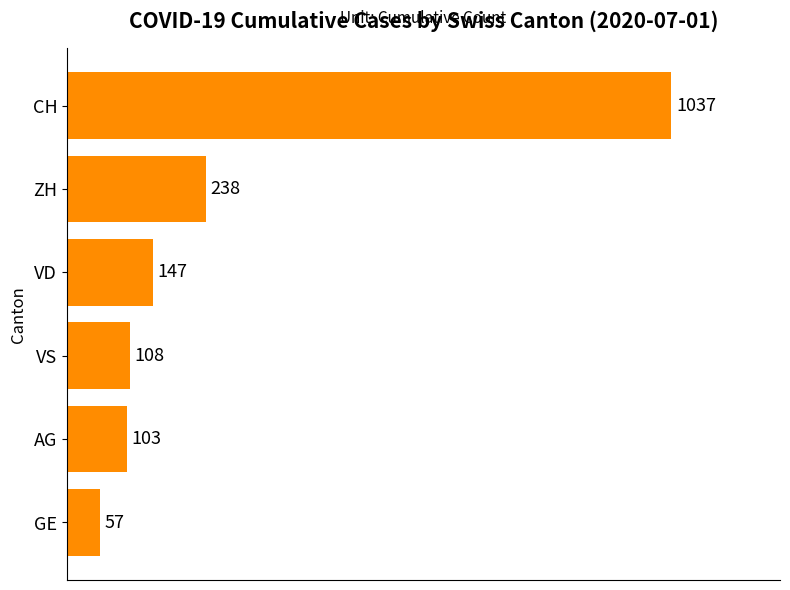

Rank the categories by value from lowest to highest.

GE, AG, VS, VD, ZH, CH